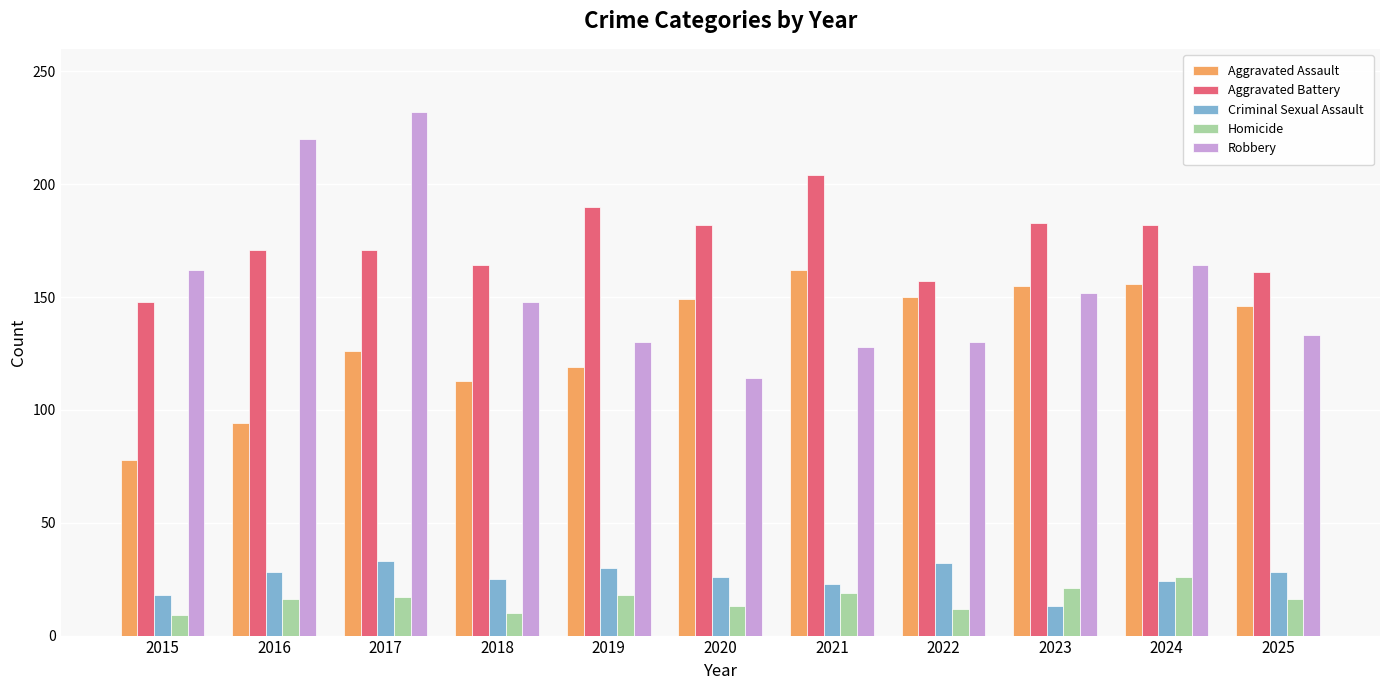

What is the greatest value displayed?

232